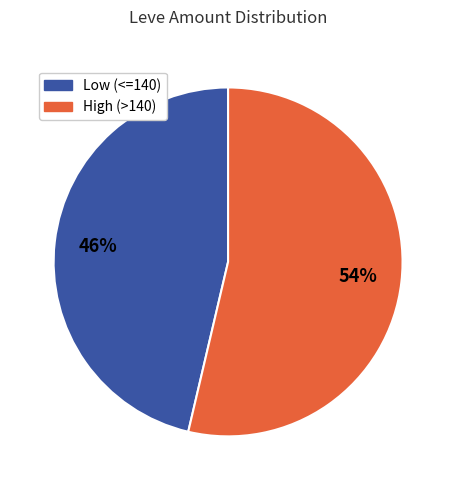

Which category has the biggest portion of the pie?

High (>140)